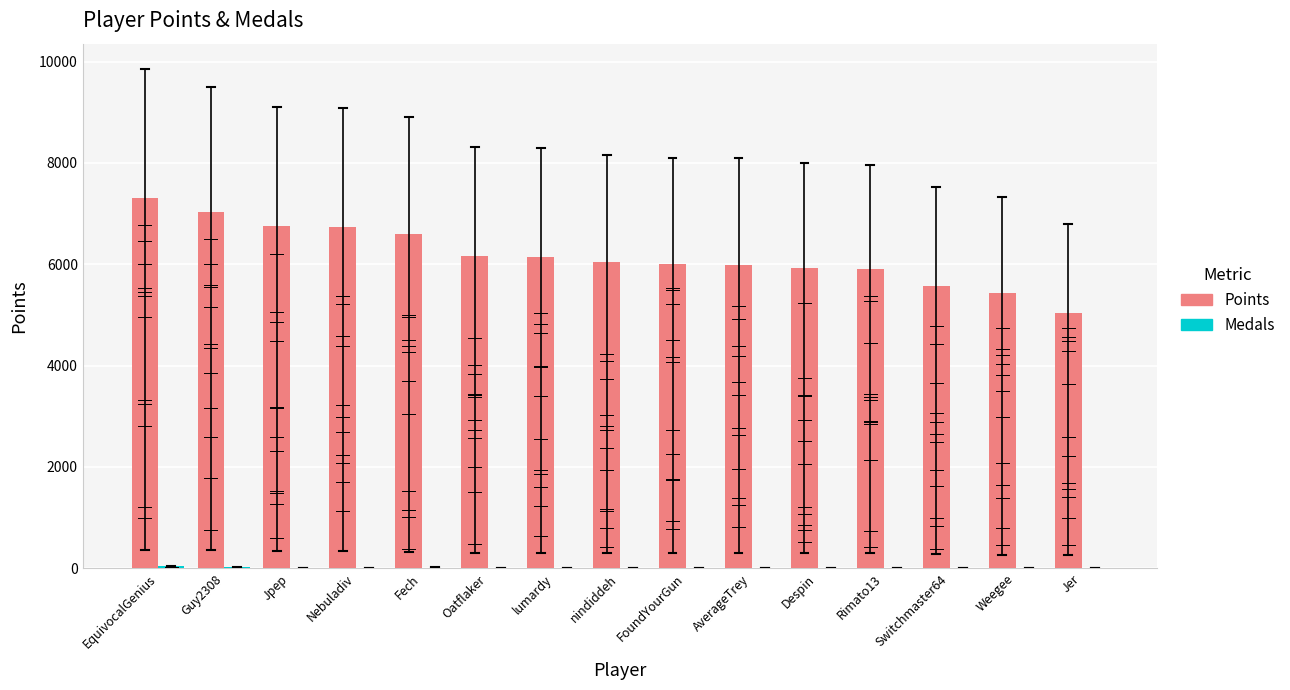

Which label corresponds to the largest value in the chart?

EquivocalGenius